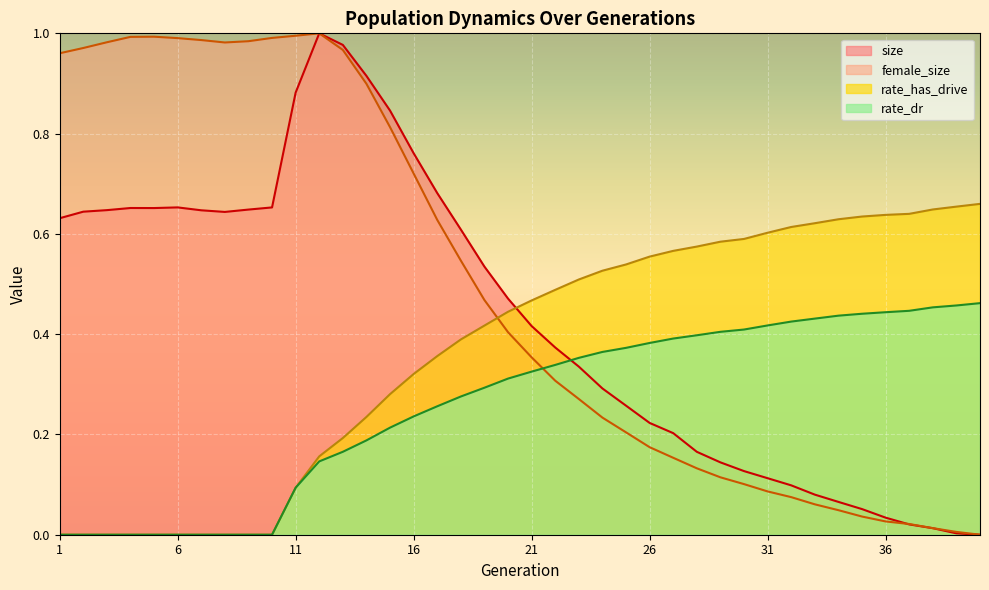

How many positive values does the size series have?

39